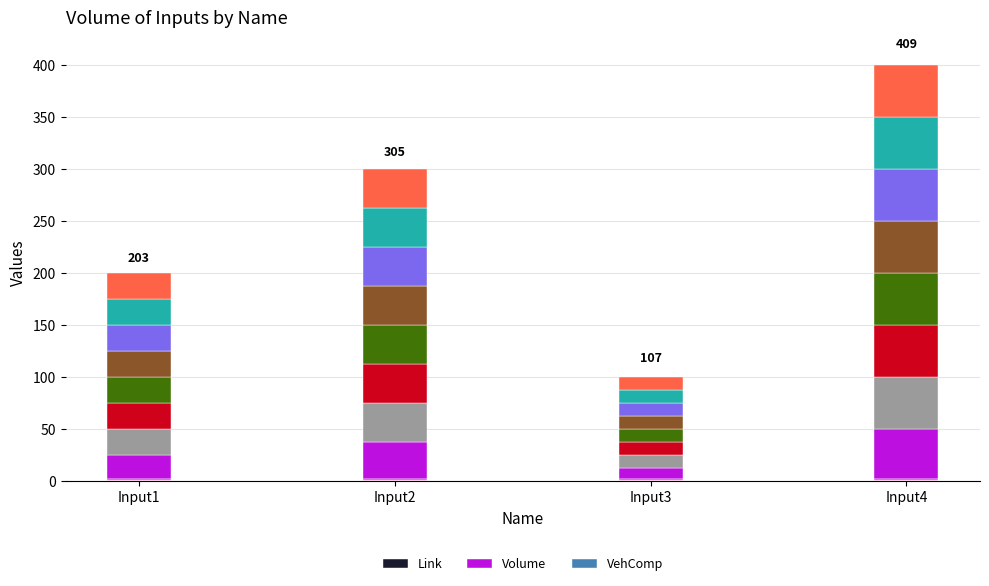

Are the bars horizontal?

No